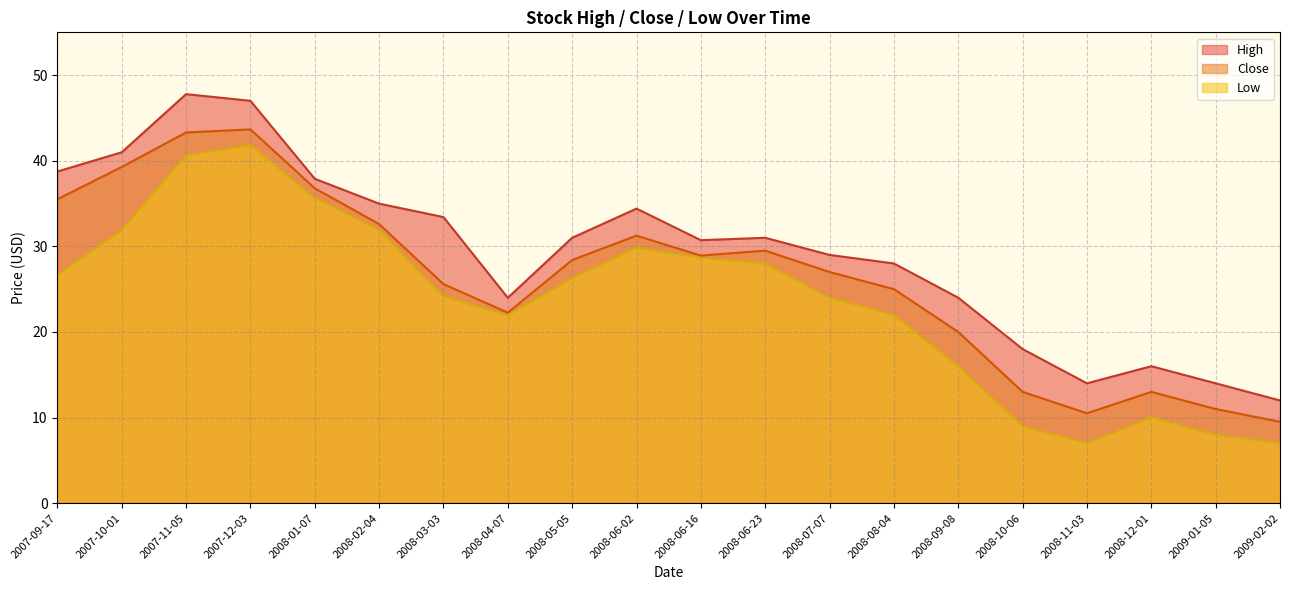

How many lines are shown in the chart?

3